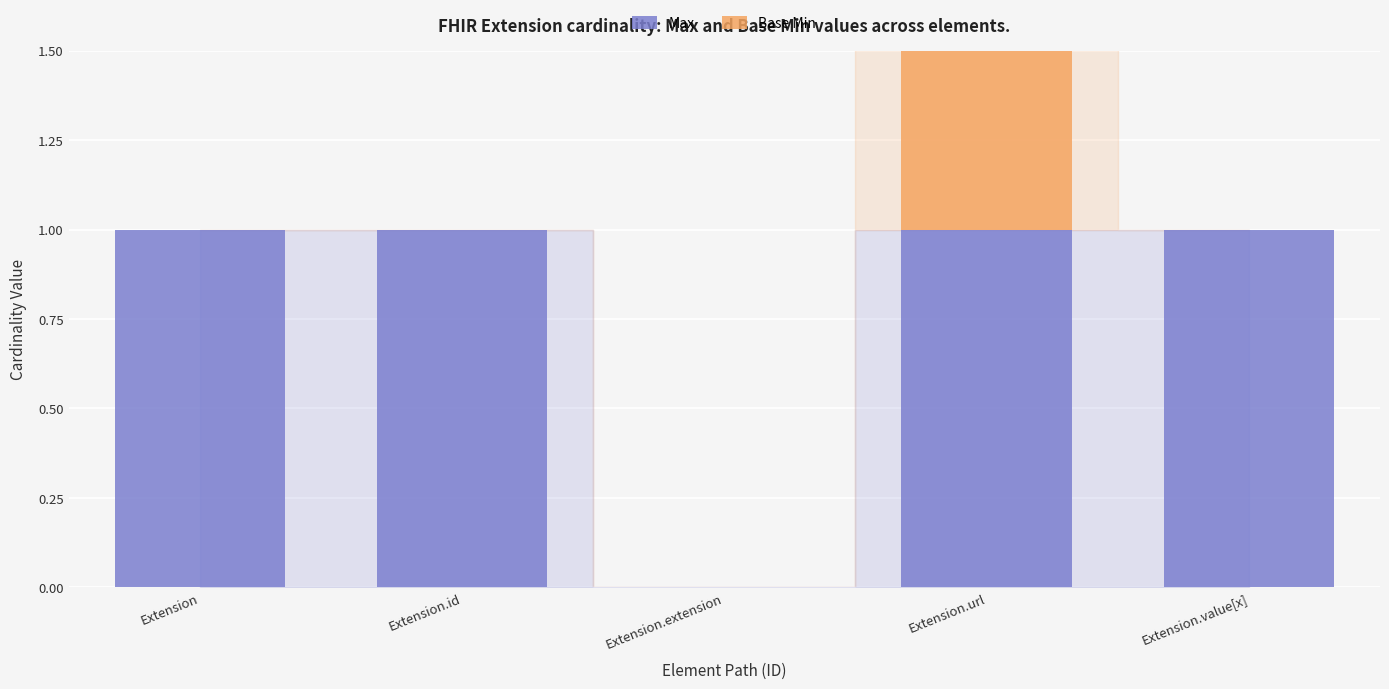

Rank the categories by Max value from highest to lowest.

Extension, Extension.id, Extension.url, Extension.value[x], Extension.extension